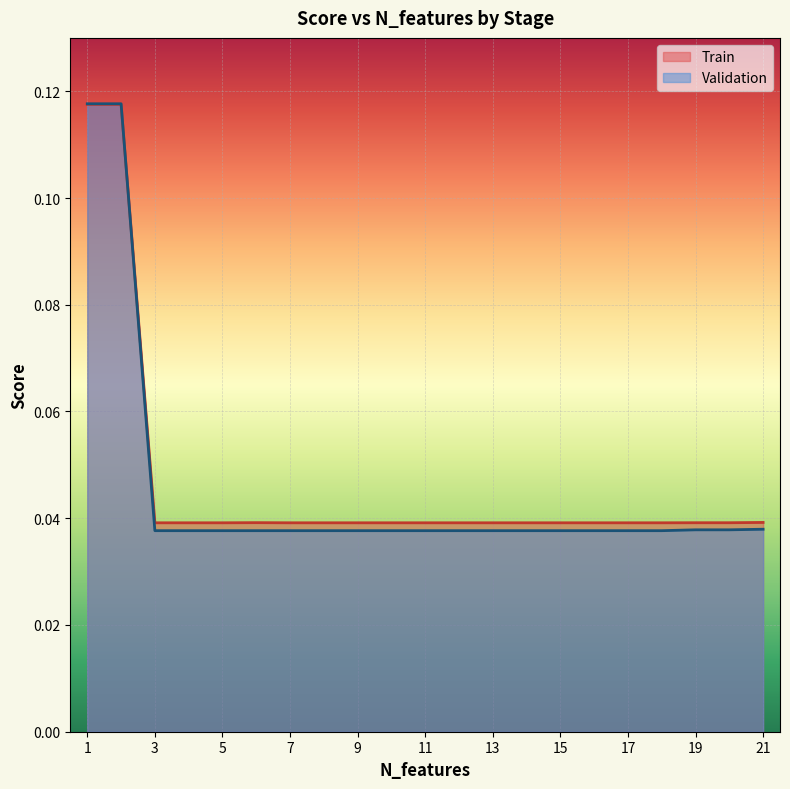

At which category does the chart reach its minimum across all series?

3